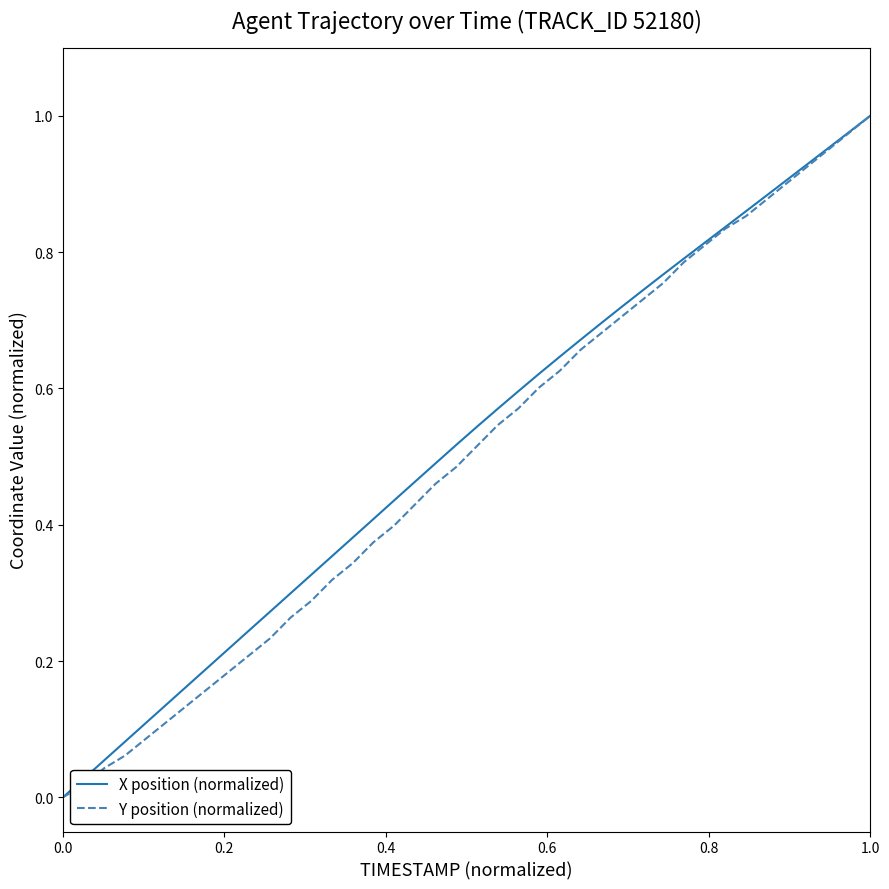

How many lines are shown in the chart?

2